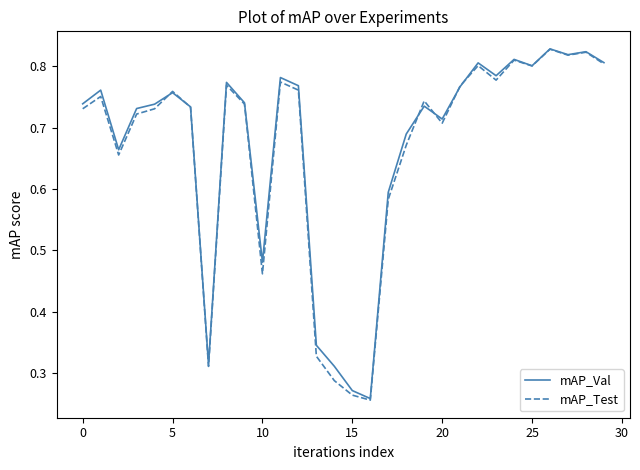

Which series has the widest spread of values?

mAP_Test